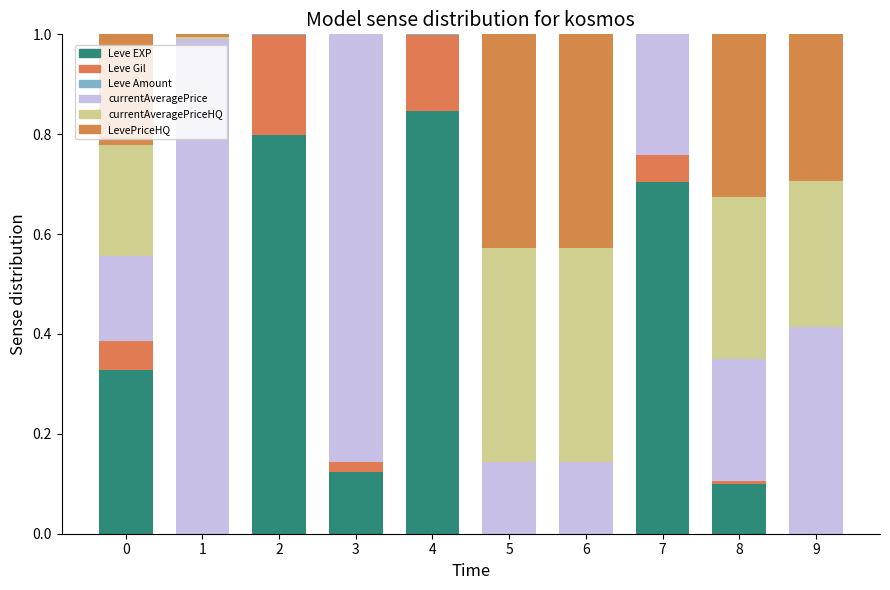

How many data points does each series have?

10